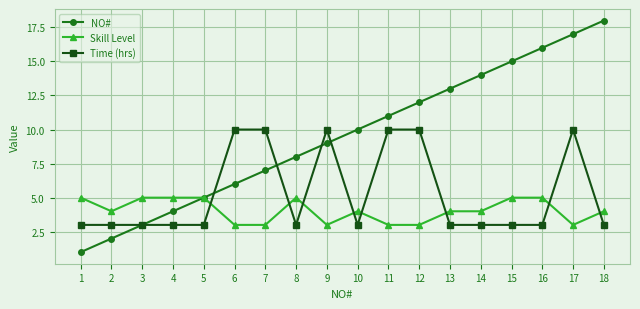

Rank the series at 4 from lowest to highest value.

Time (hrs), NO#, Skill Level